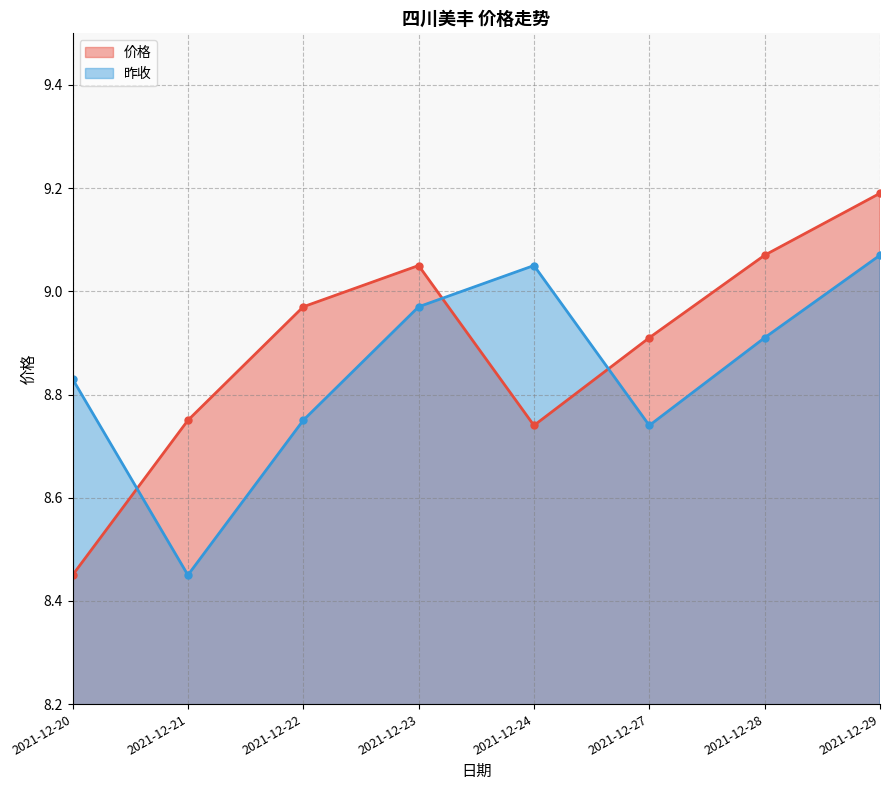

What is the smallest value displayed?

8.4